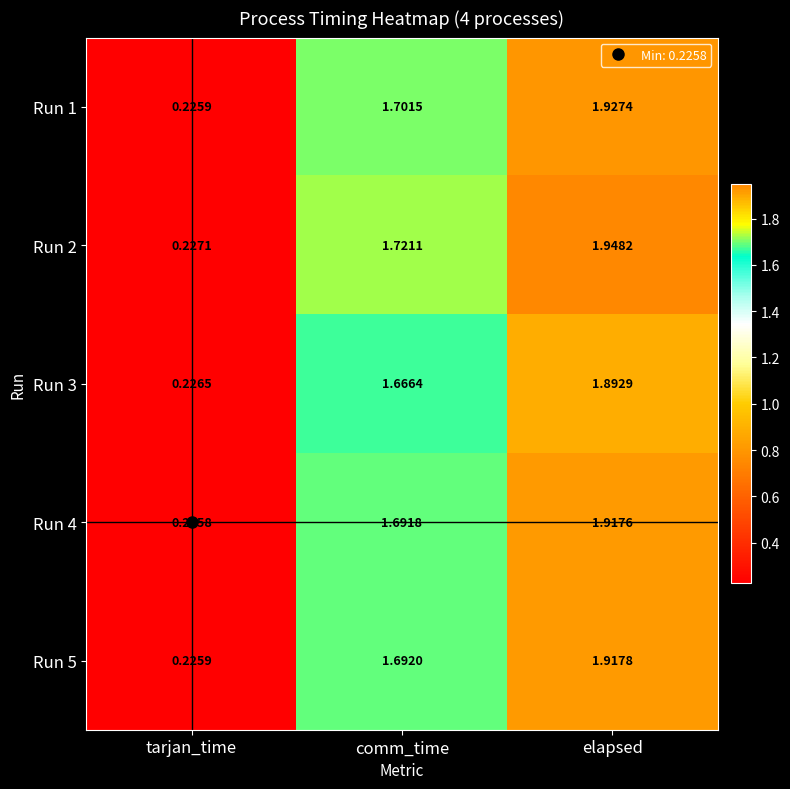

At which label does Run 1 reach its minimum?

tarjan_time